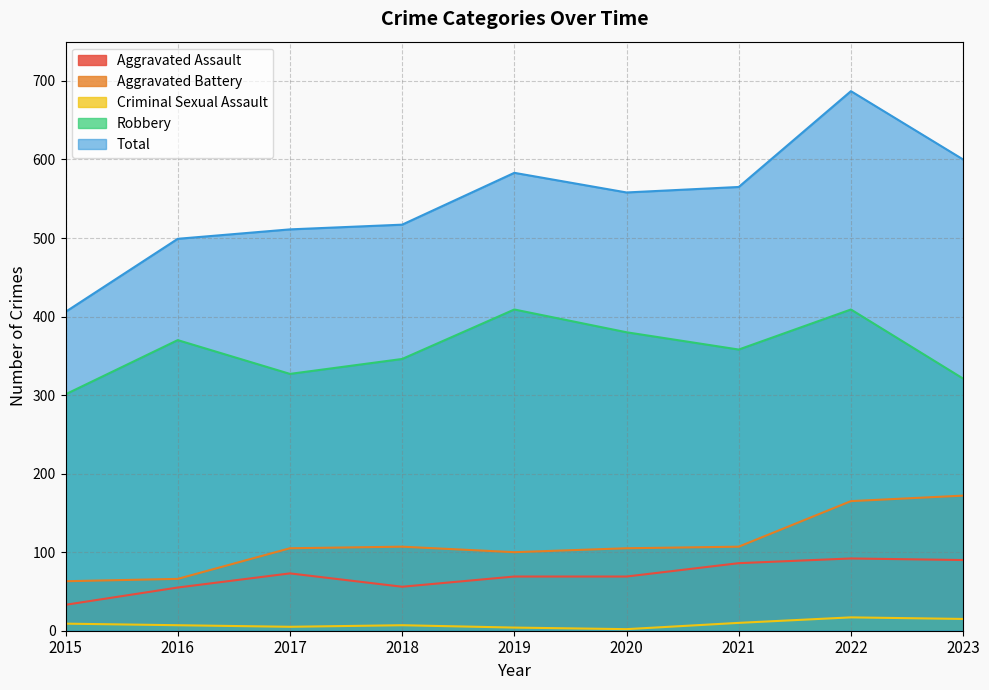

Is it true that Aggravated Battery equals 55 at 2018?

False